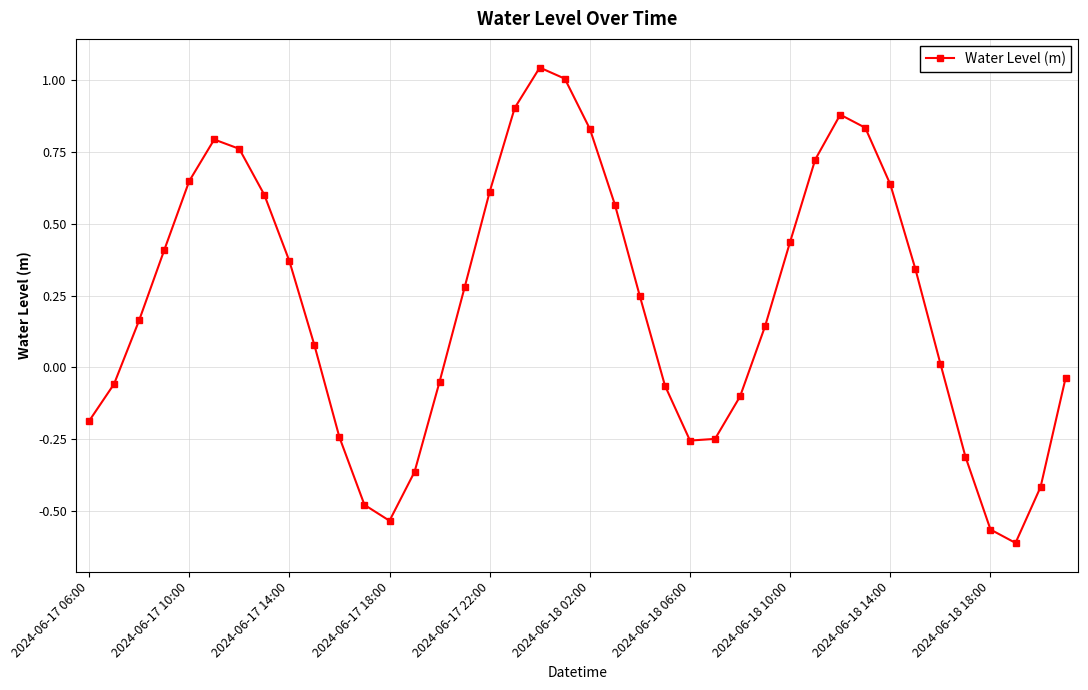

How many distinct data groups are displayed?

1